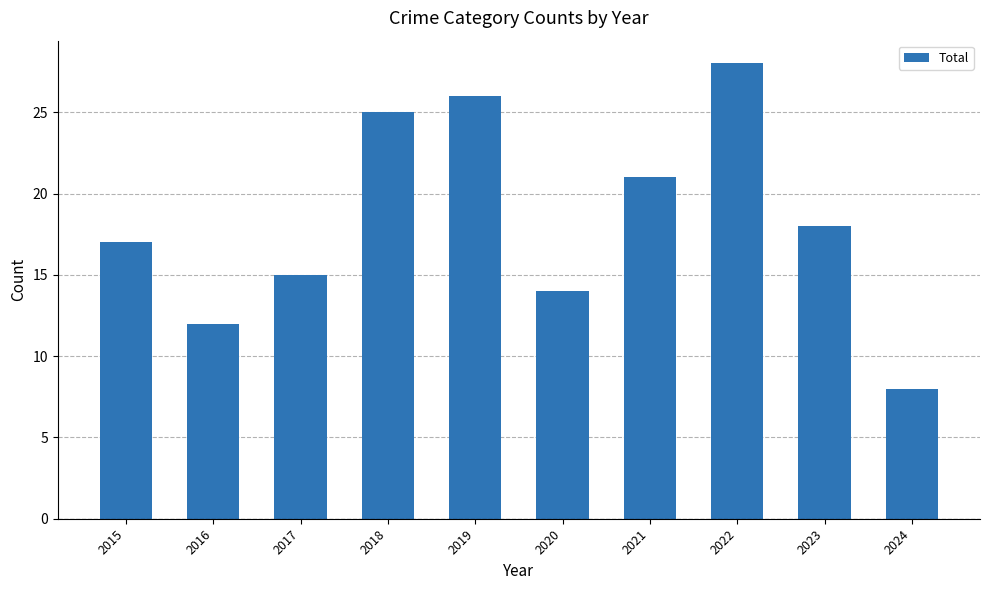

Between 2022 and 2016, which is larger?

2022